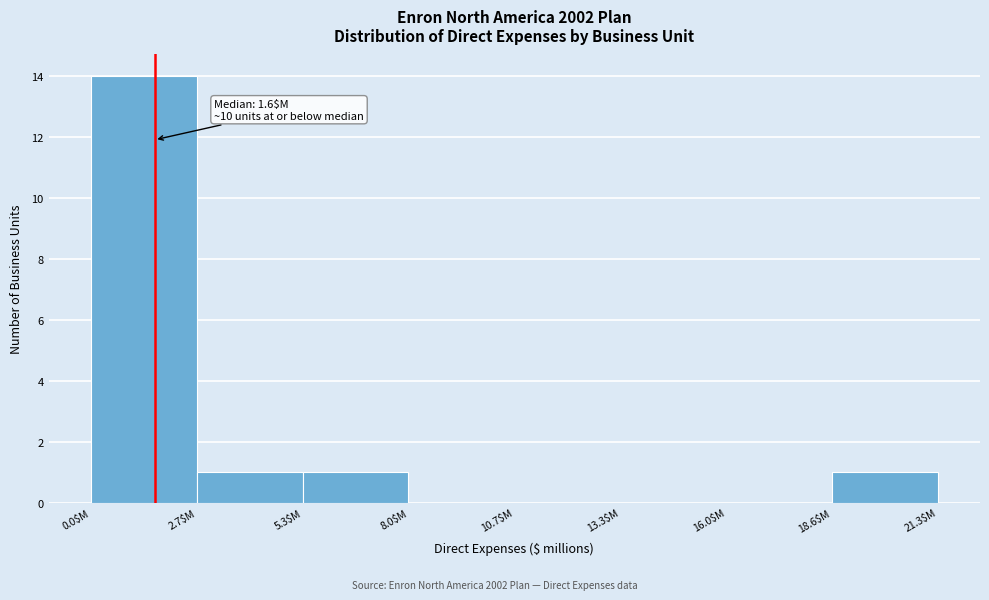

Over which range of the x-axis is the bar tallest?

0.0 to 2.5